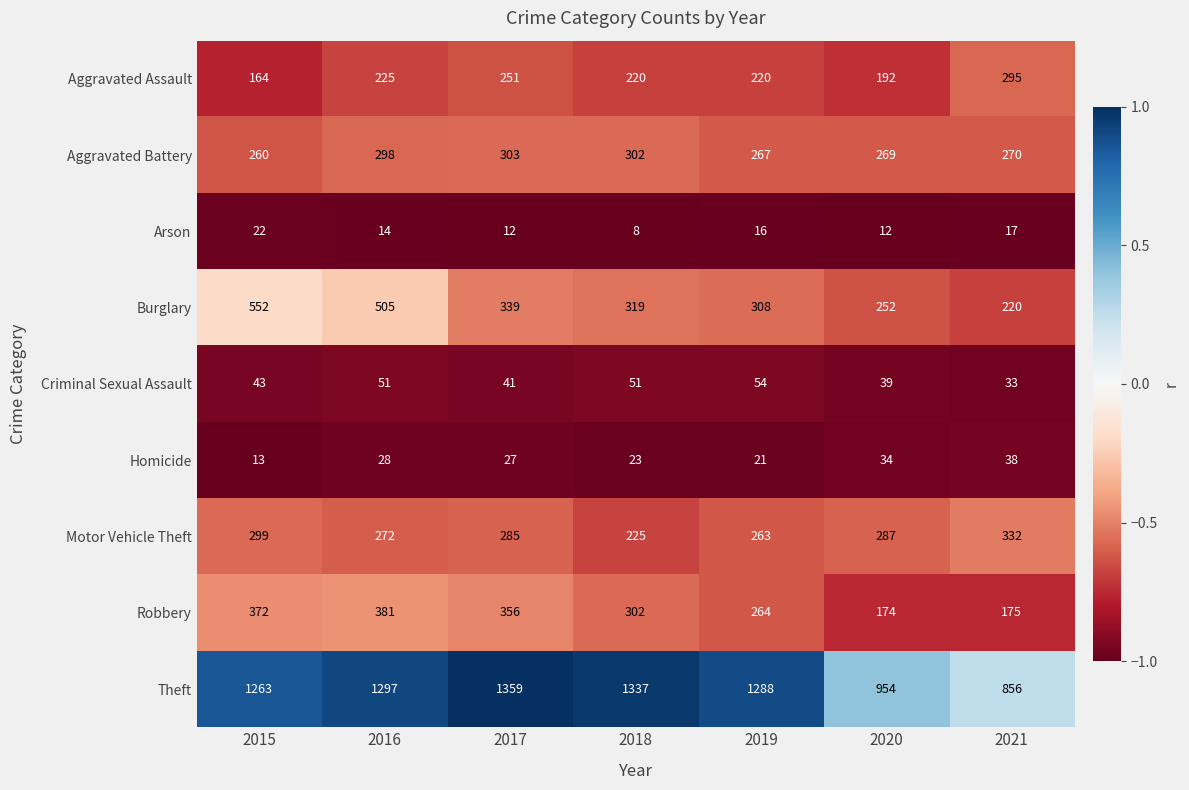

Is the value of Arson at 2017 greater than the value of Criminal Sexual Assault at 2020?

No